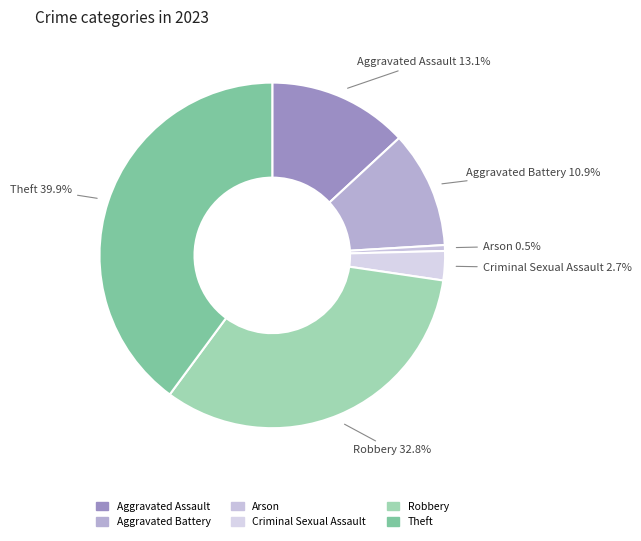

Is there any slice that represents more than half of the pie?

No